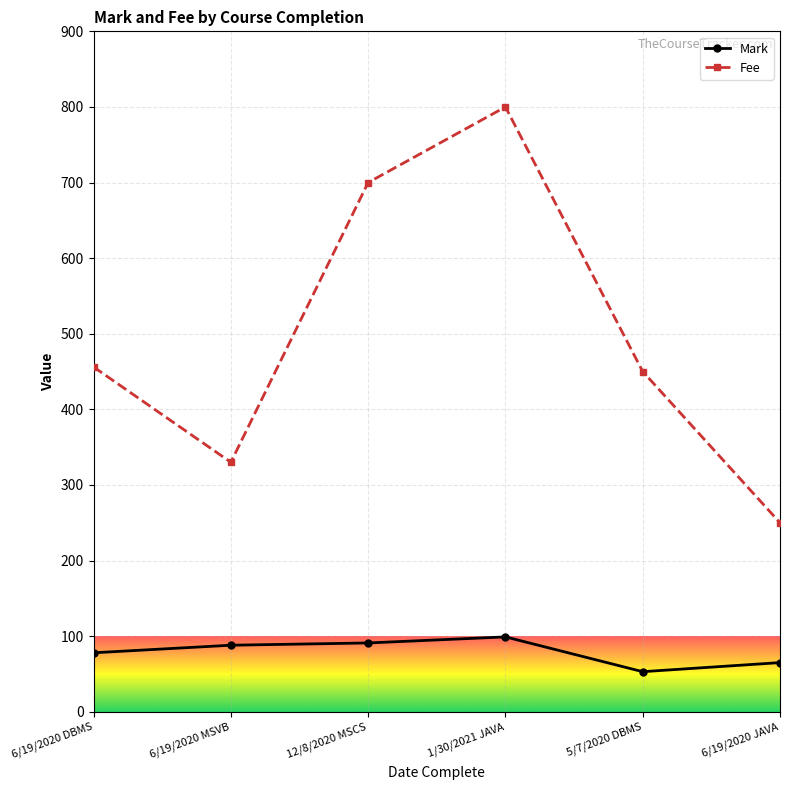

Is it true that Mark equals 83 at 5/7/2020 DBMS?

False